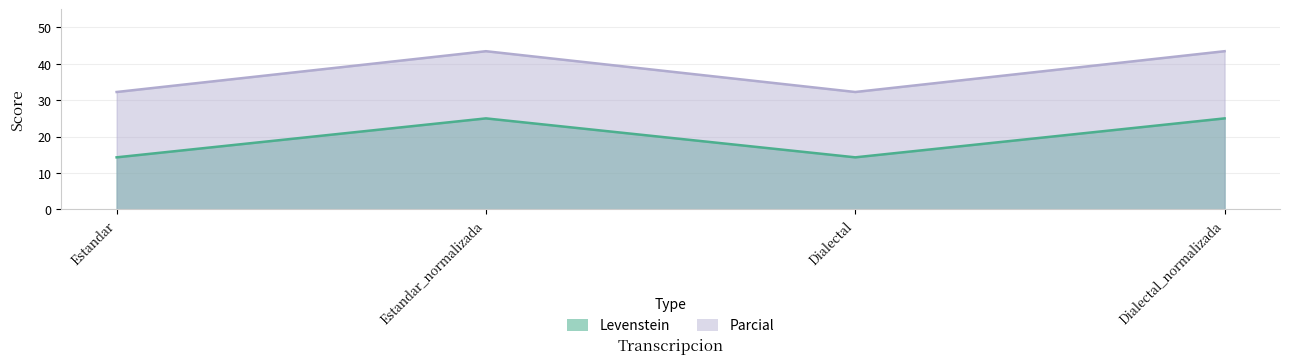

True or false: Parcial has a value of 11.4 at Dialectal.

False